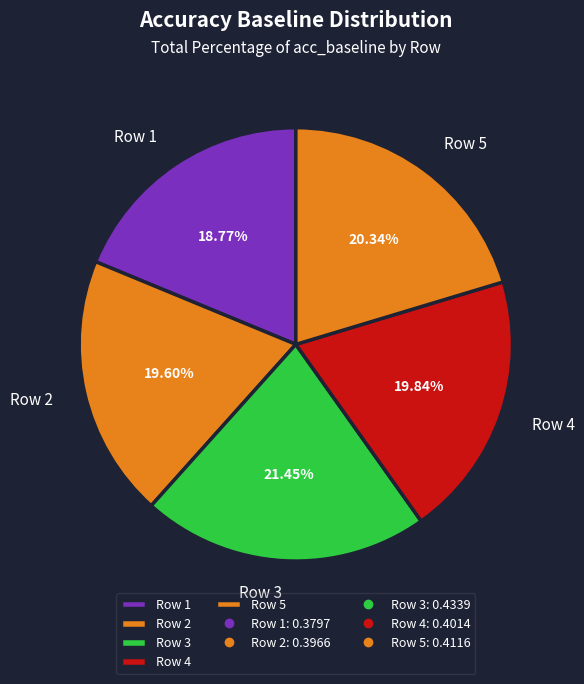

Count the number of slices in the pie.

5